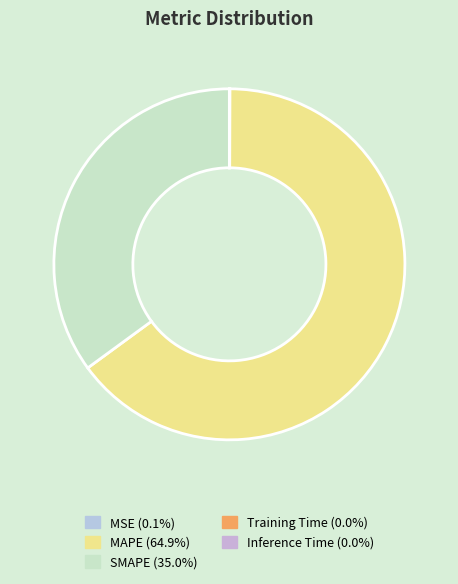

What is the change in value from MSE to Inference Time?

-0.1